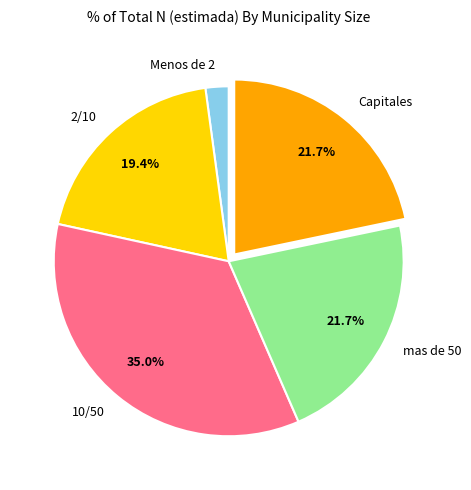

Which slice is the largest?

10/50